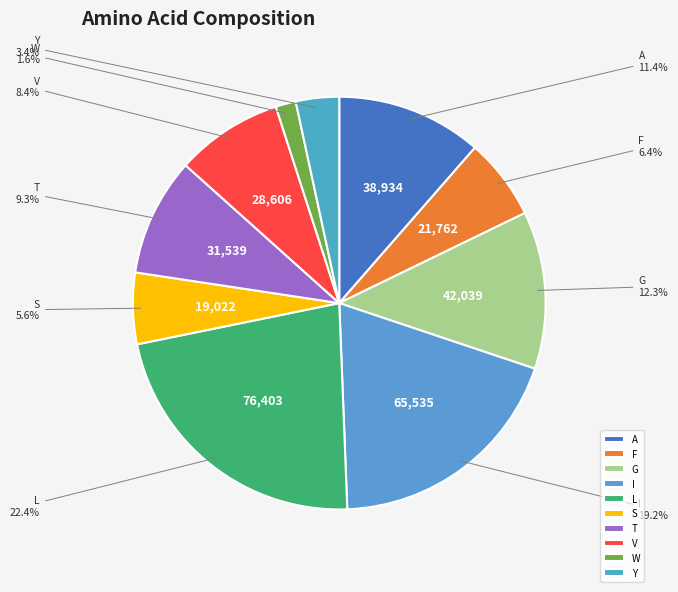

Combined, what portion of the pie is V and A?

19.8%